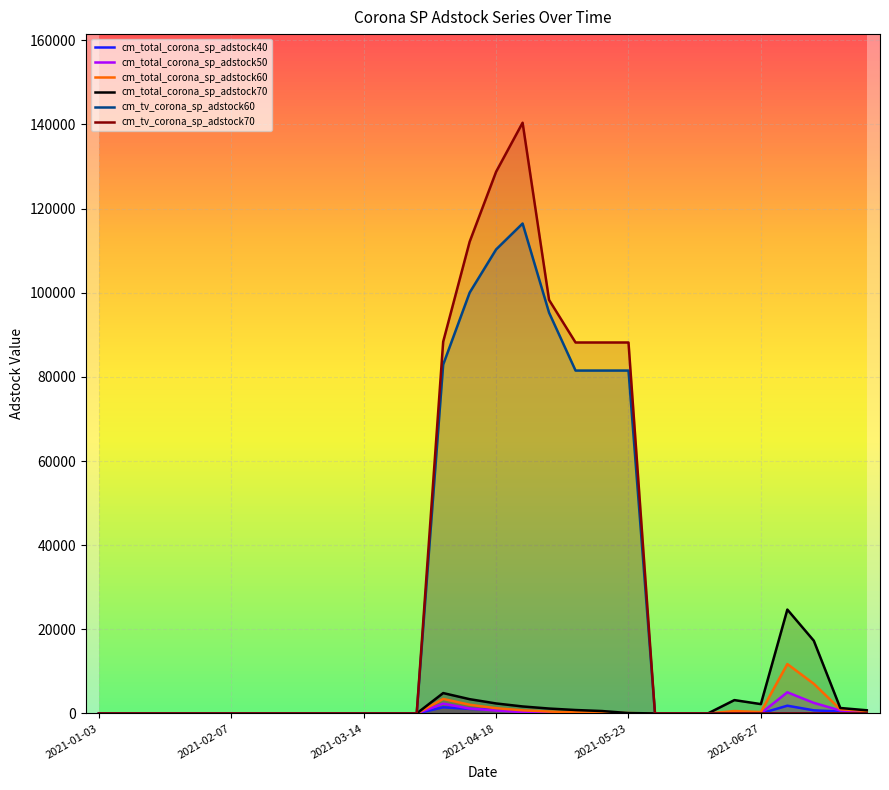

Does the chart display data point markers on the line(s)?

No